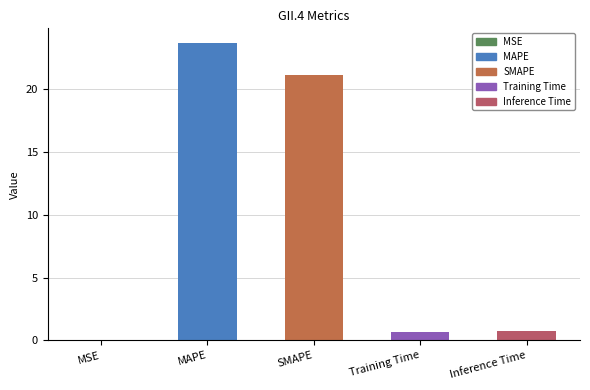

What is the greatest value displayed?

23.7